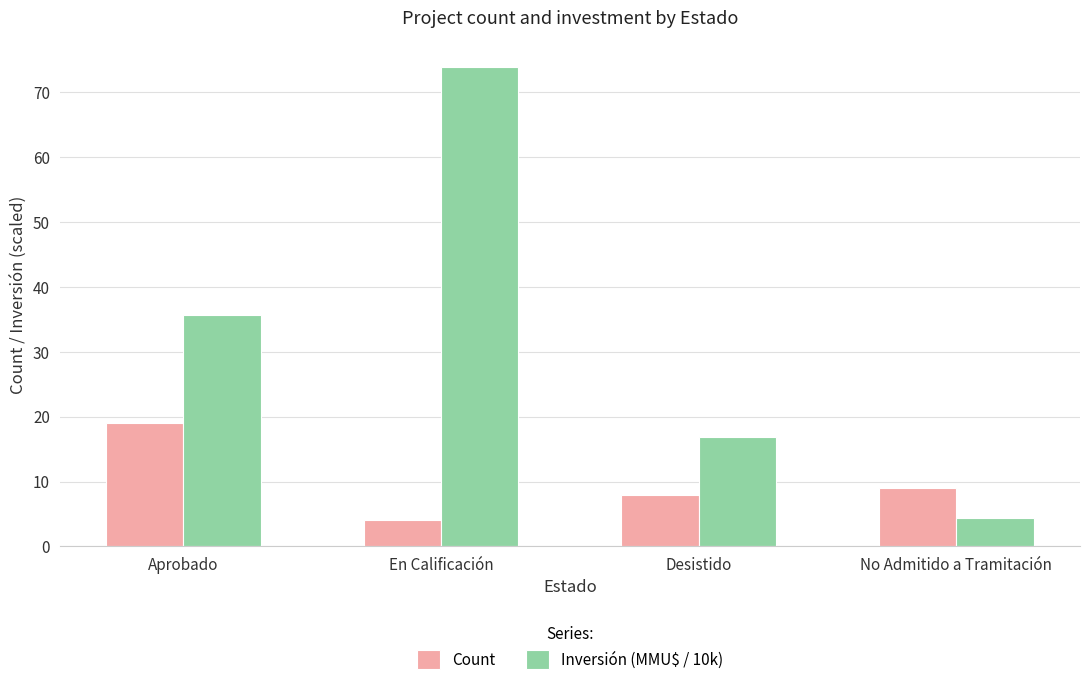

What is the total value across all series at No Admitido a Tramitación?

13.4